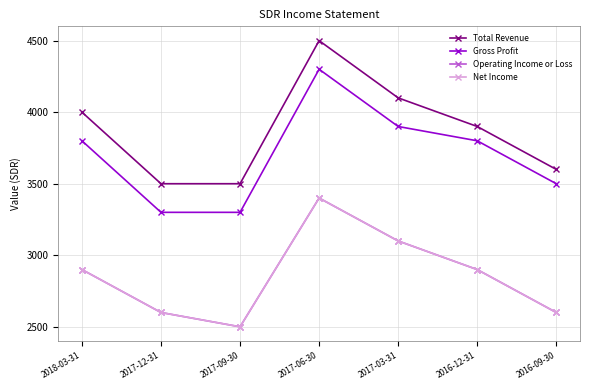

Which has a higher value, 2017-03-31 or 2016-12-31?

2017-03-31